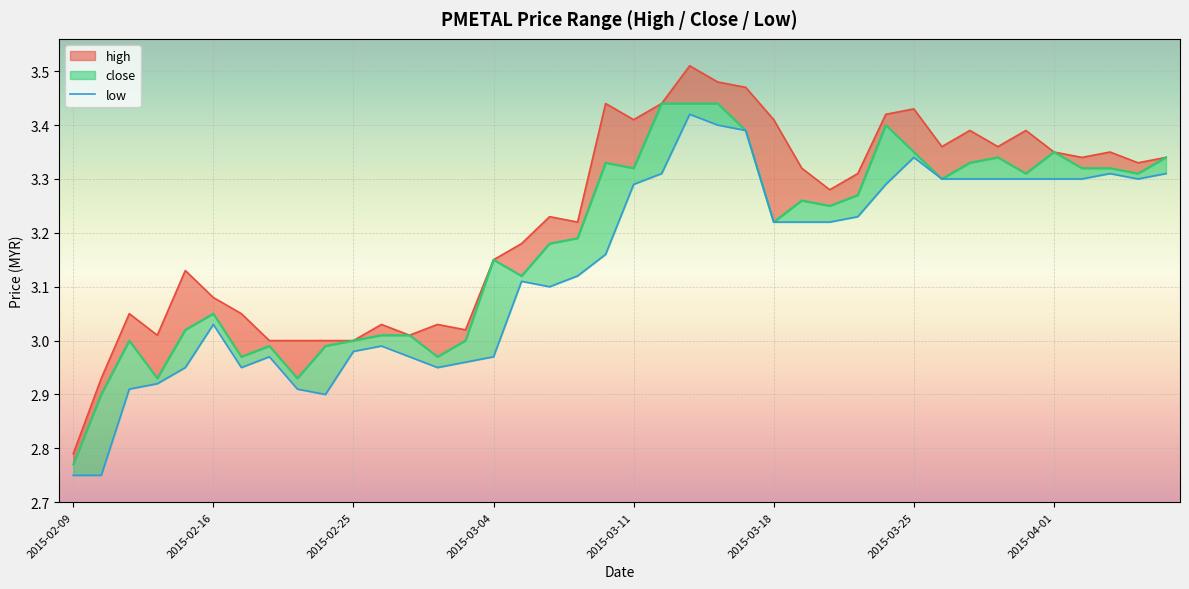

True or false: the data has more than 0 interior local peaks.

True